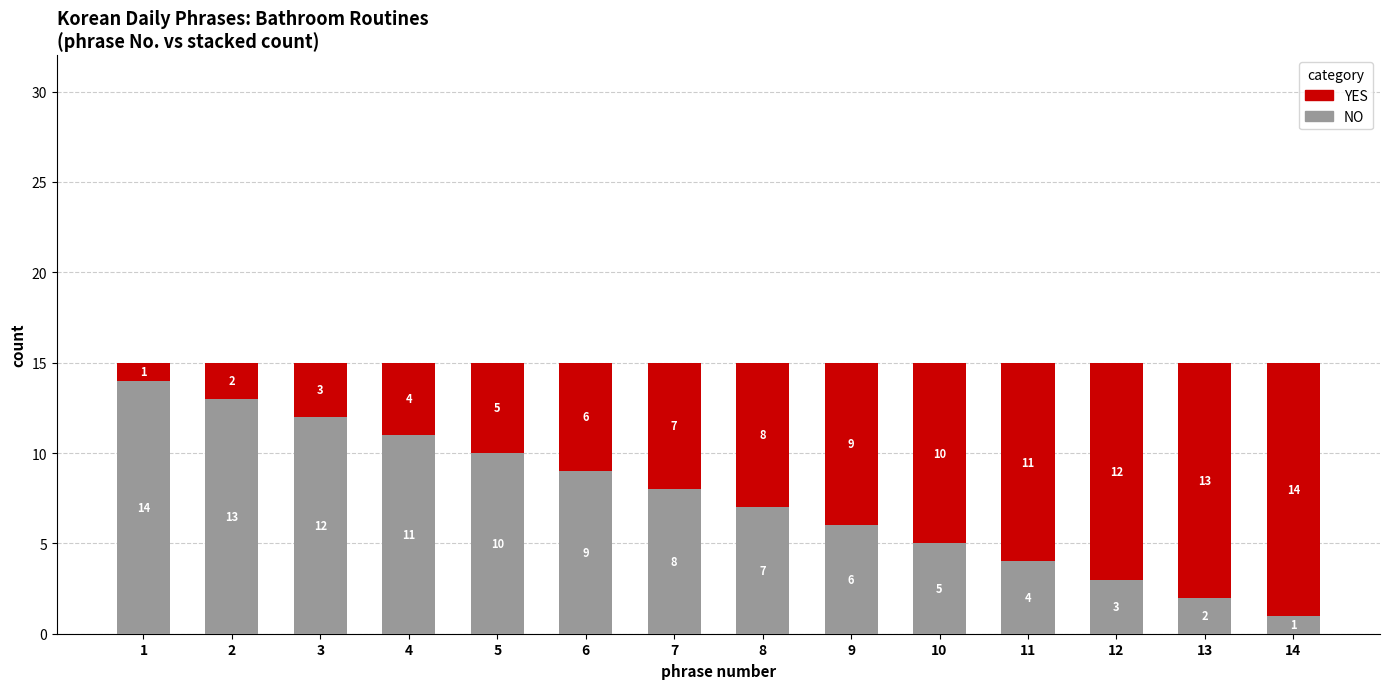

What is the value of the NO bar at the 14th from the left?

1